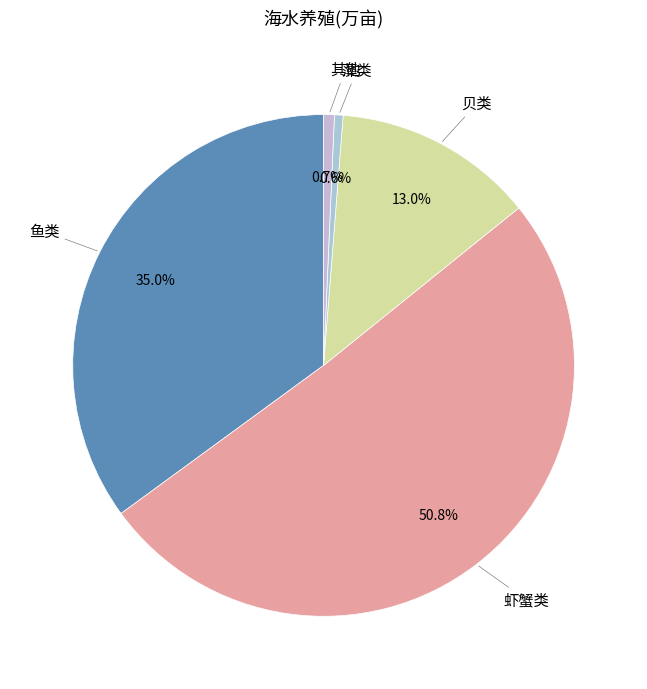

To the nearest percent, what is the difference between the largest and smallest slice percentages?

50%